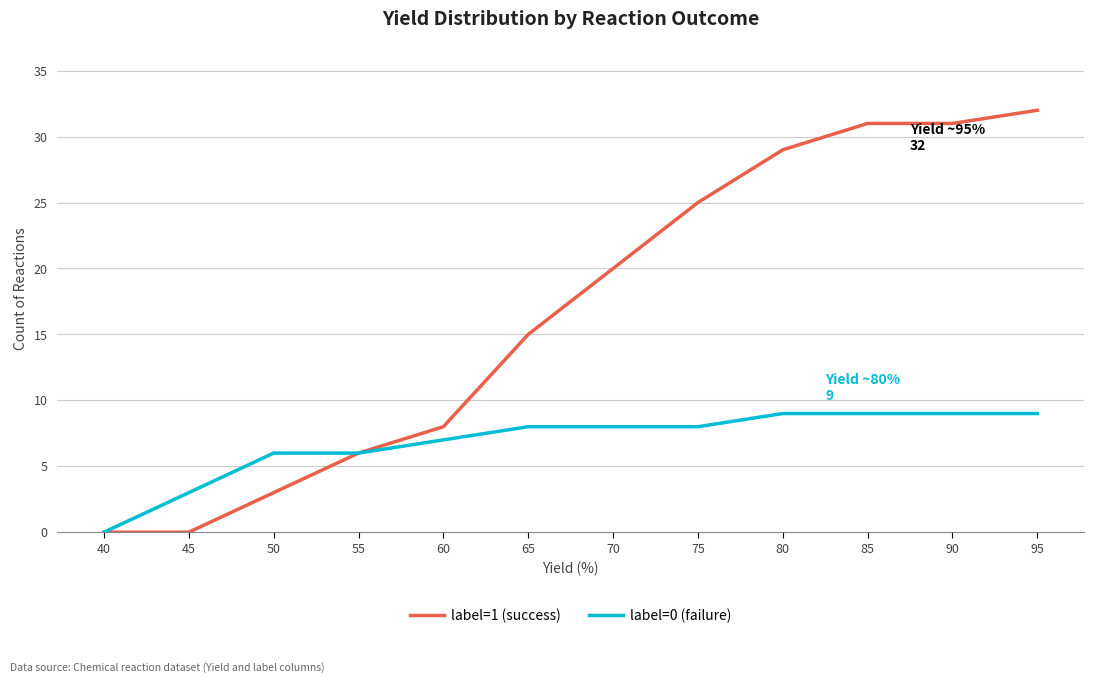

What is the greatest value displayed?

32